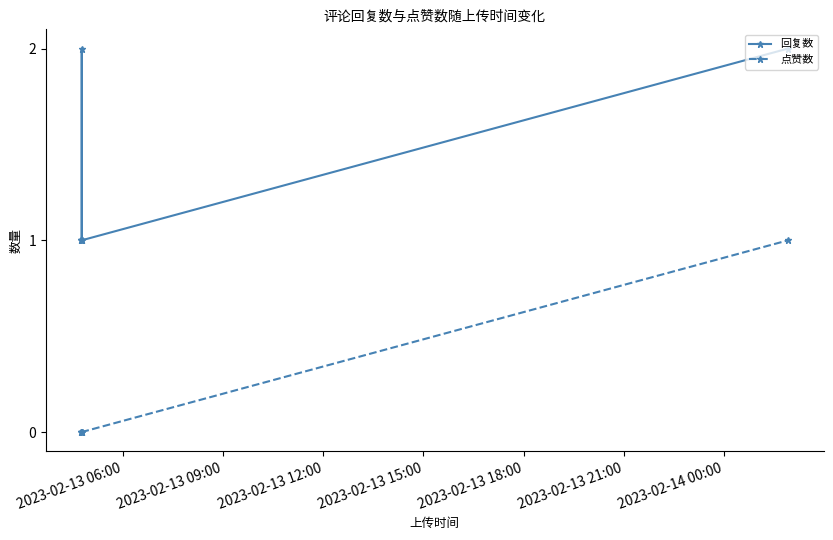

What is the value of the 回复数 point at the 4th from the left?

1